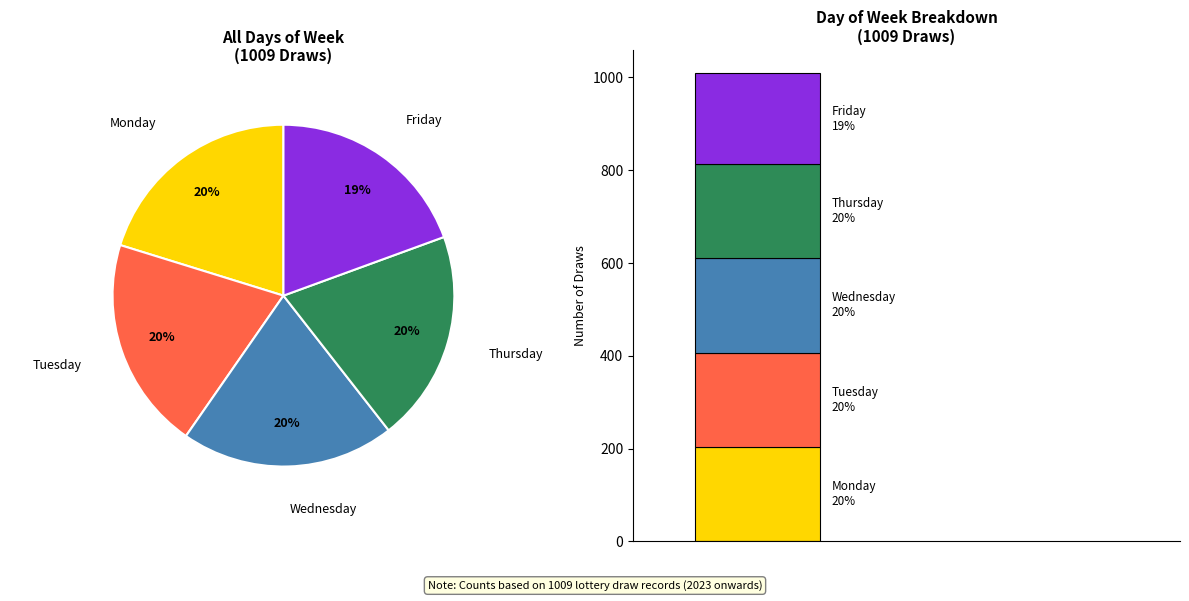

What is the smallest slice in the pie chart?

Friday